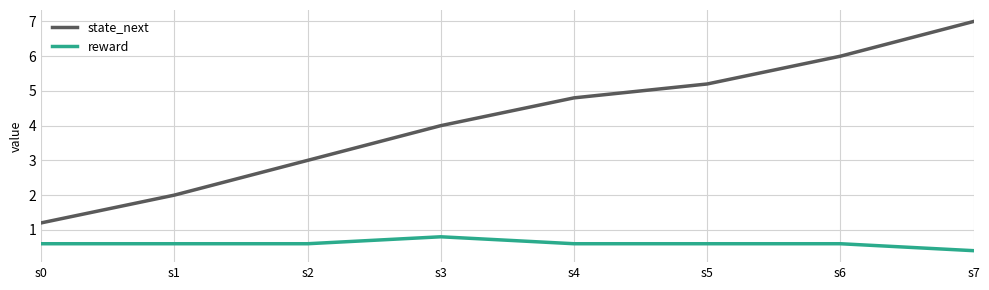

Which category has the highest value in the state_next series?

s7